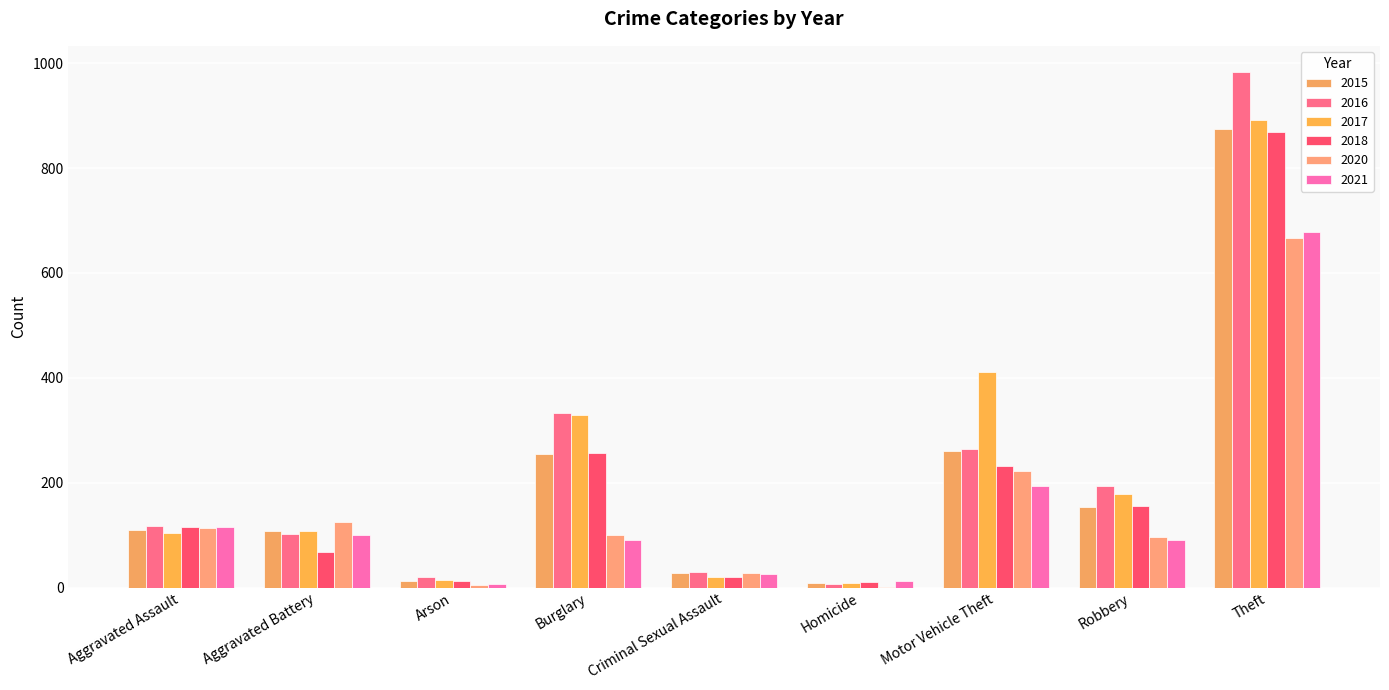

What is the label of the 7th bar from the right?

Arson